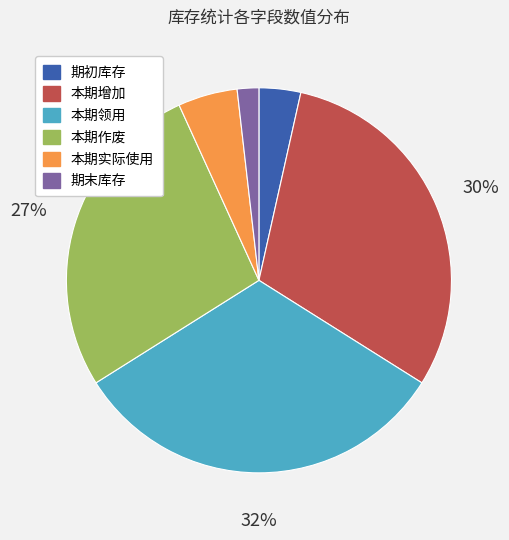

What is the ratio of the value at 本期实际使用 to the value at 本期作废?

0.2